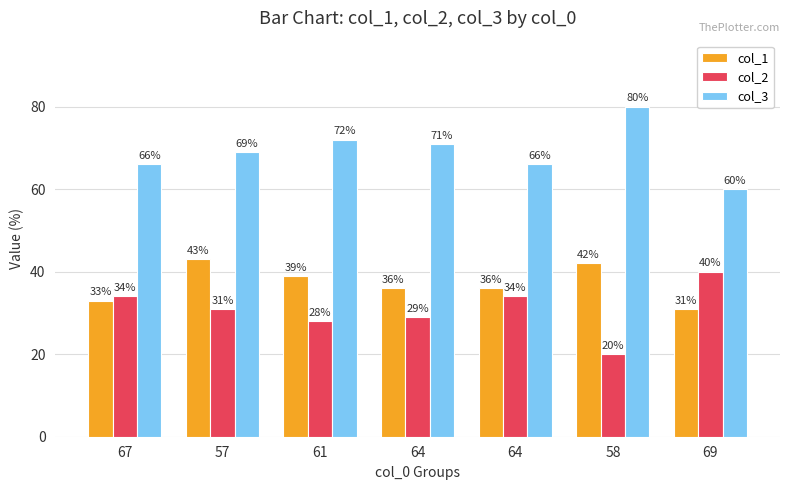

Reading right to left, transcribe all the data shown in this chart.

col_1: 31	42	36	36	39	43	33
col_2: 40	20	34	29	28	31	34
col_3: 60	80	66	71	72	69	66